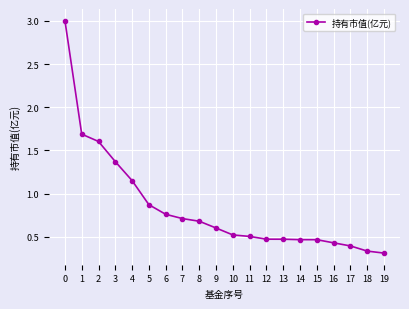

The value at 2 is 0.4. True or false?

False